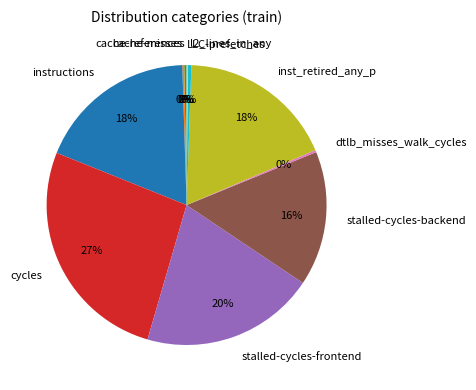

Approximately how many times larger is the value at stalled-cycles-backend compared to cycles?

0.6